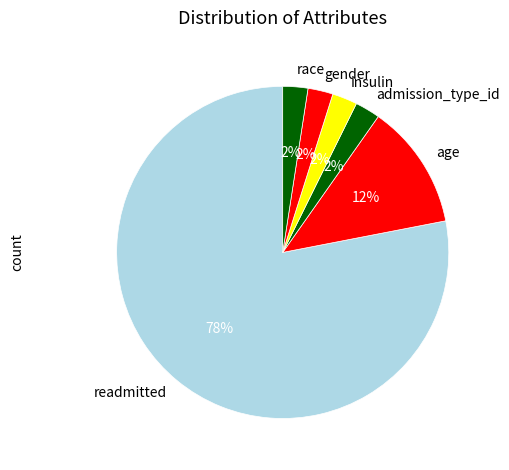

How many slices are in this pie chart?

6